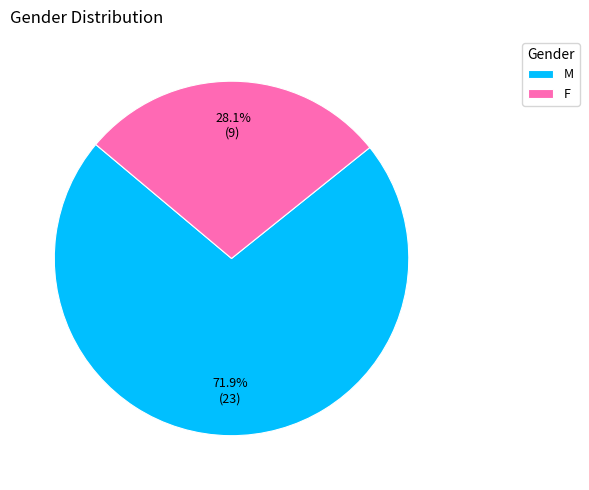

What portion of the pie excludes F?

71.9%